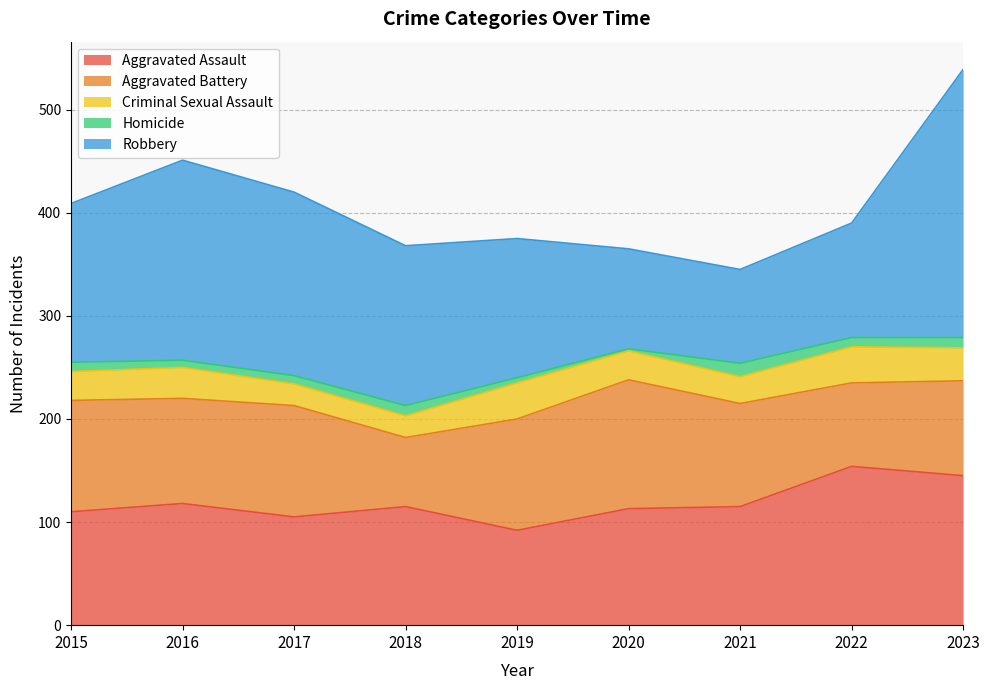

Does the chart have visible grid lines?

Yes